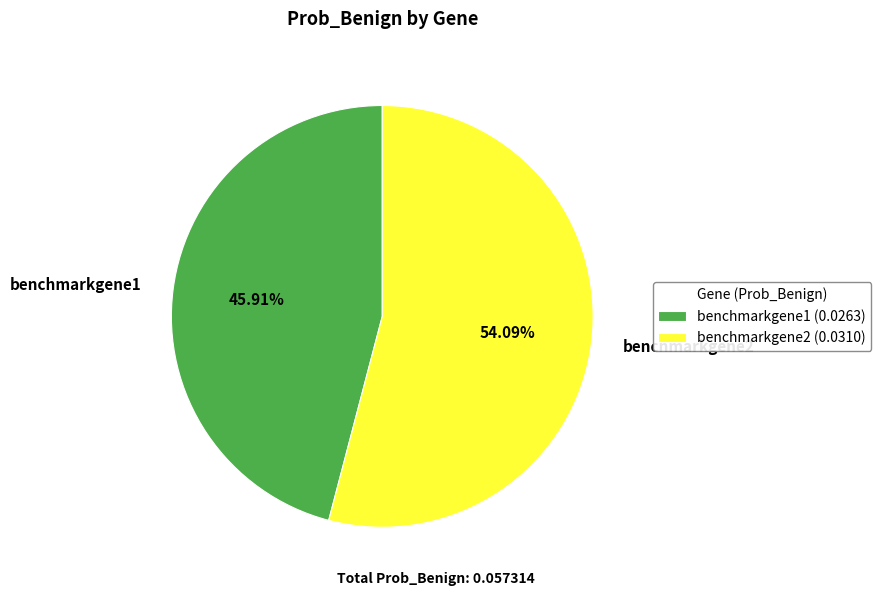

Rank the categories by value from lowest to highest.

benchmarkgene1, benchmarkgene2